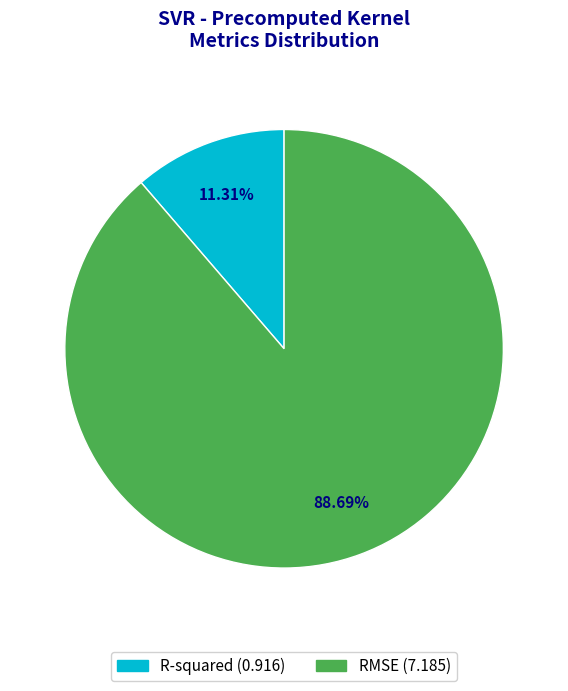

What percentage is the R-squared slice, to the nearest percent?

11%